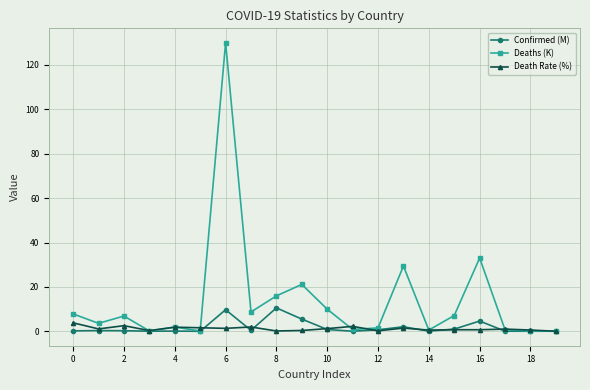

What is the maximum value for Death Rate (%)?

3.8